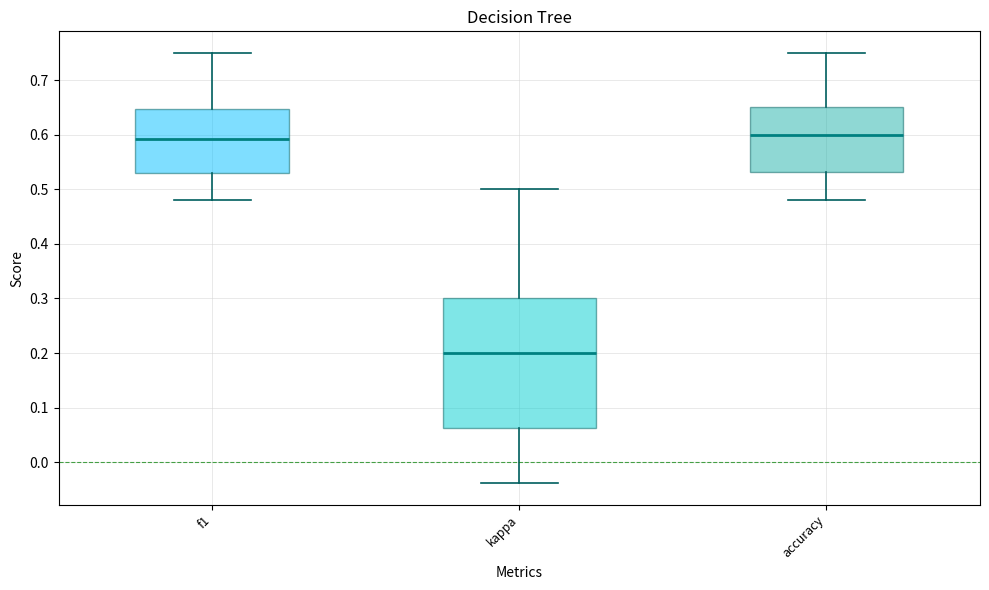

Comparing the boxes themselves (not the whiskers), which one is the tallest?

kappa